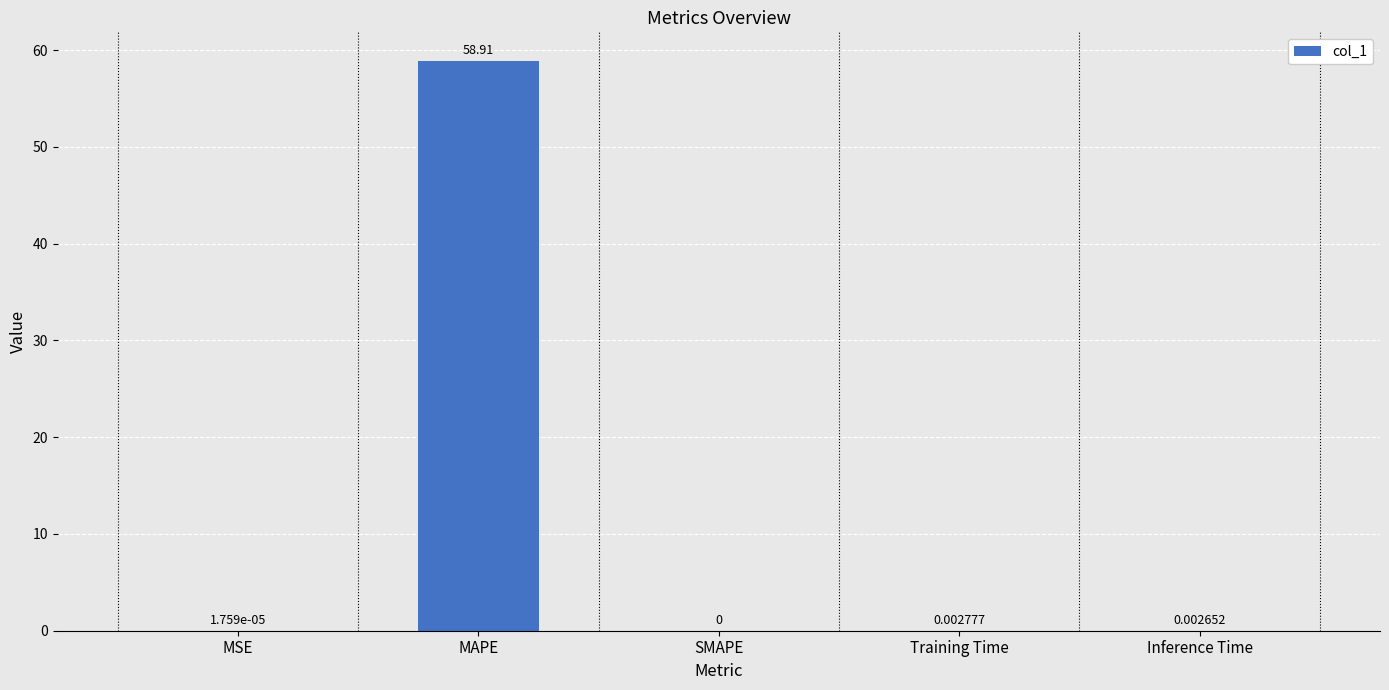

Which category has the highest value across all series?

MAPE